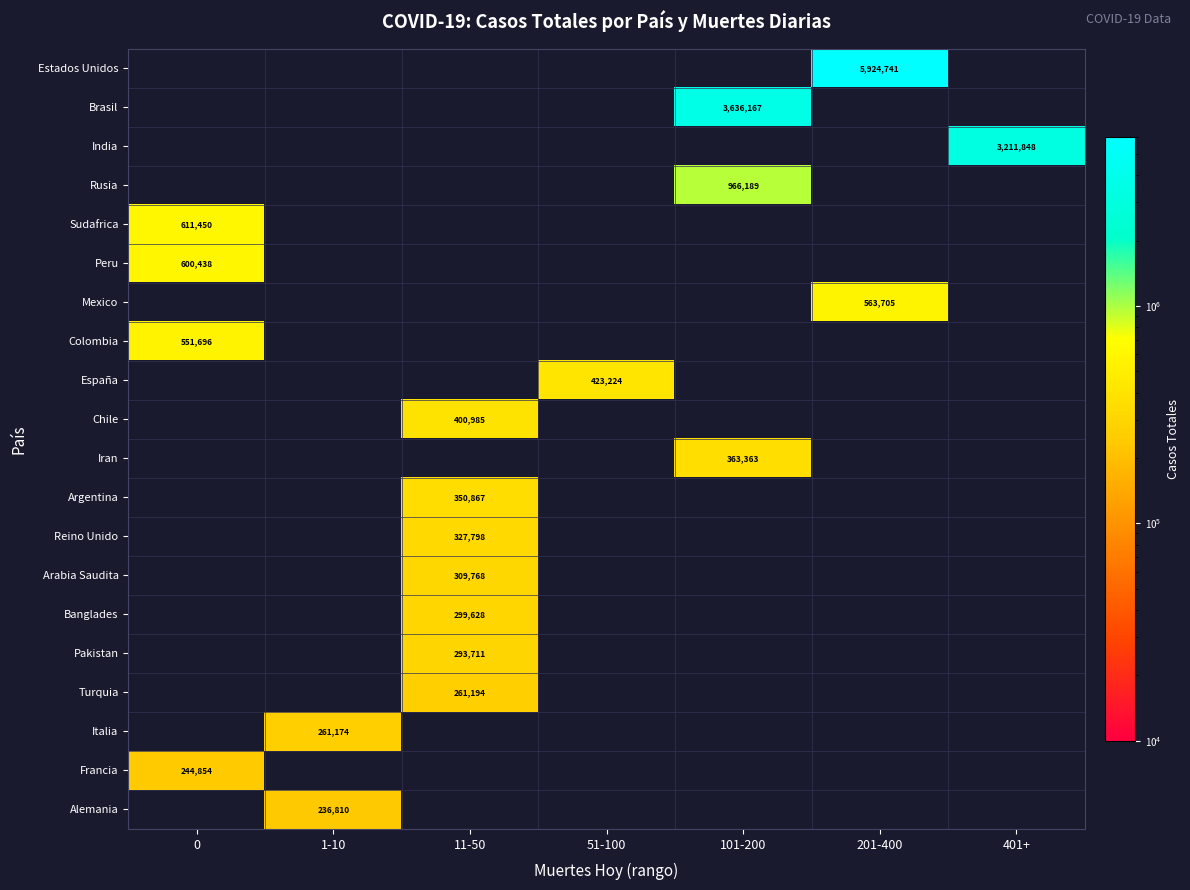

What is the maximum value shown in the chart?

5924741.0